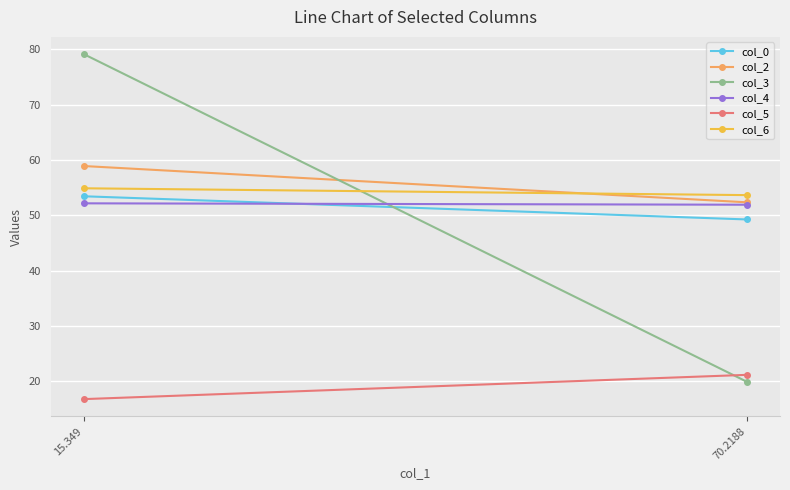

The col_3 series shows 79.2 at 15.349. True or false?

True